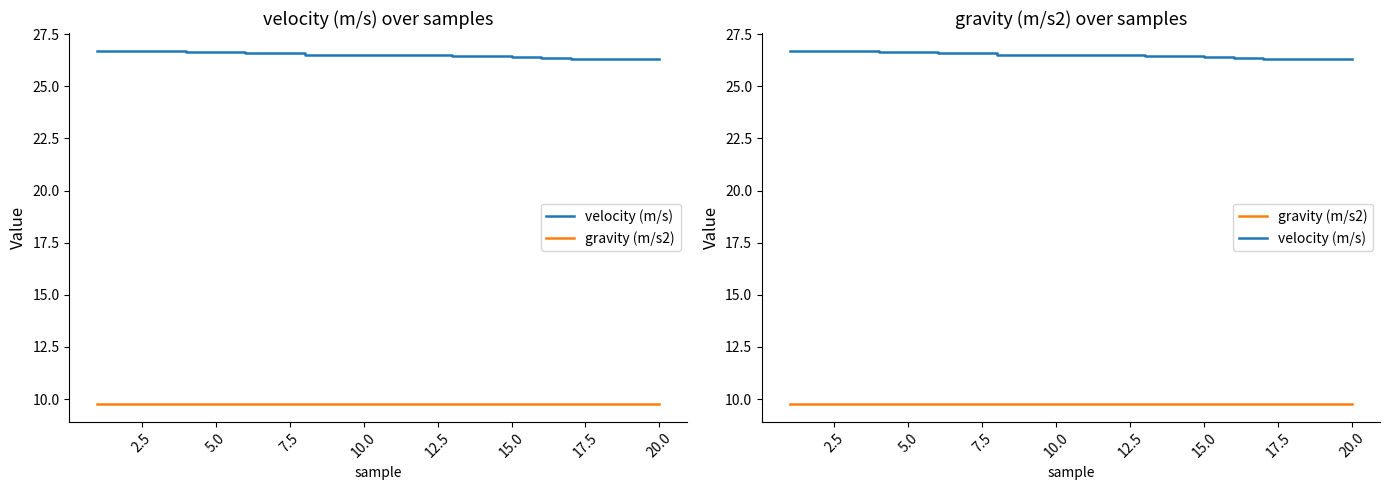

What is the total value across all series at 20.0?

36.3